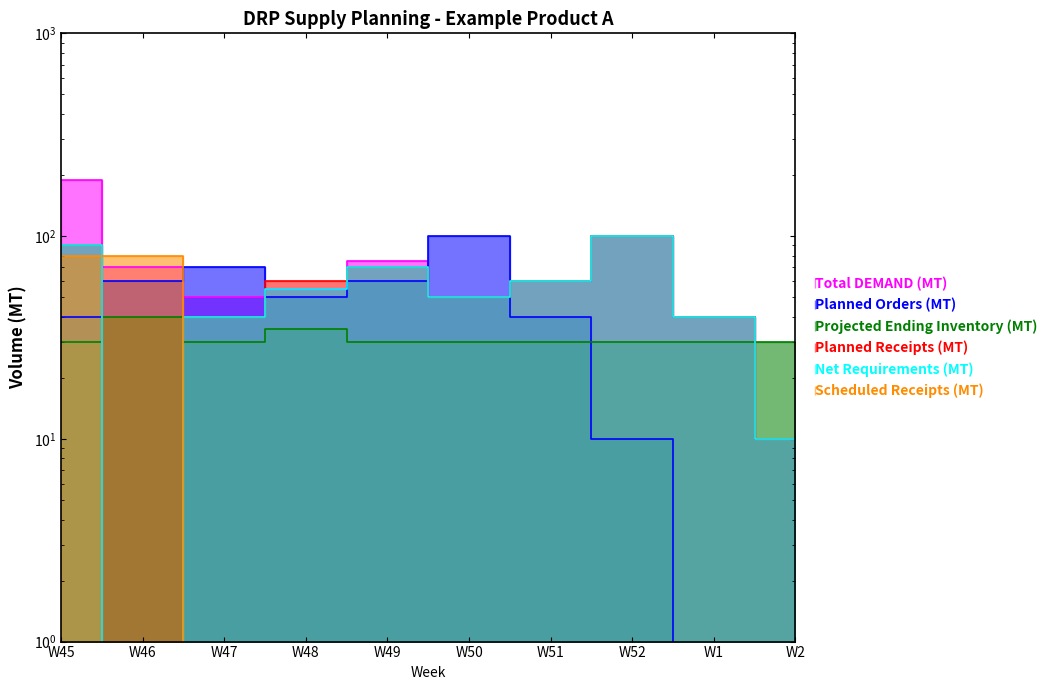

Between W51 and W52, which series saw the biggest shift?

Total DEMAND (MT)